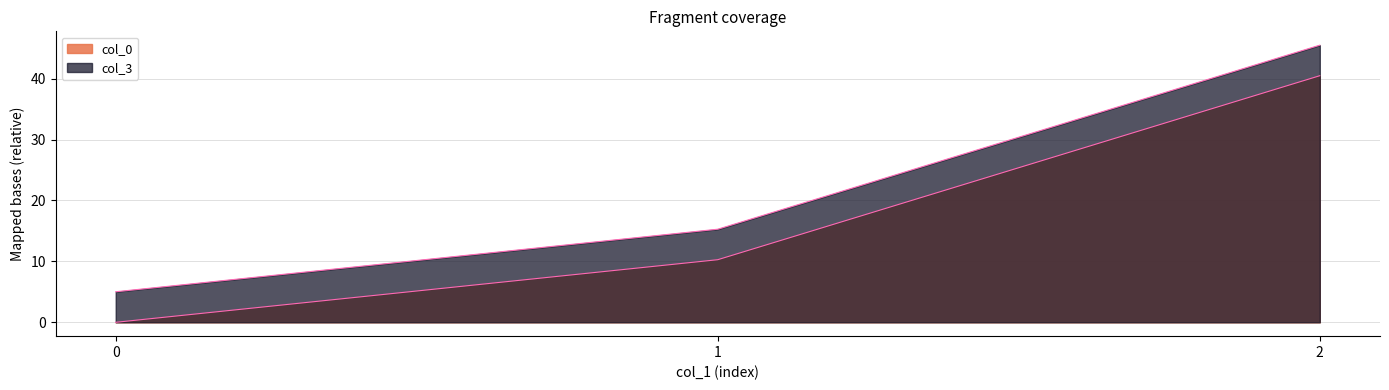

What are all the series names shown in the legend?

col_0, col_3